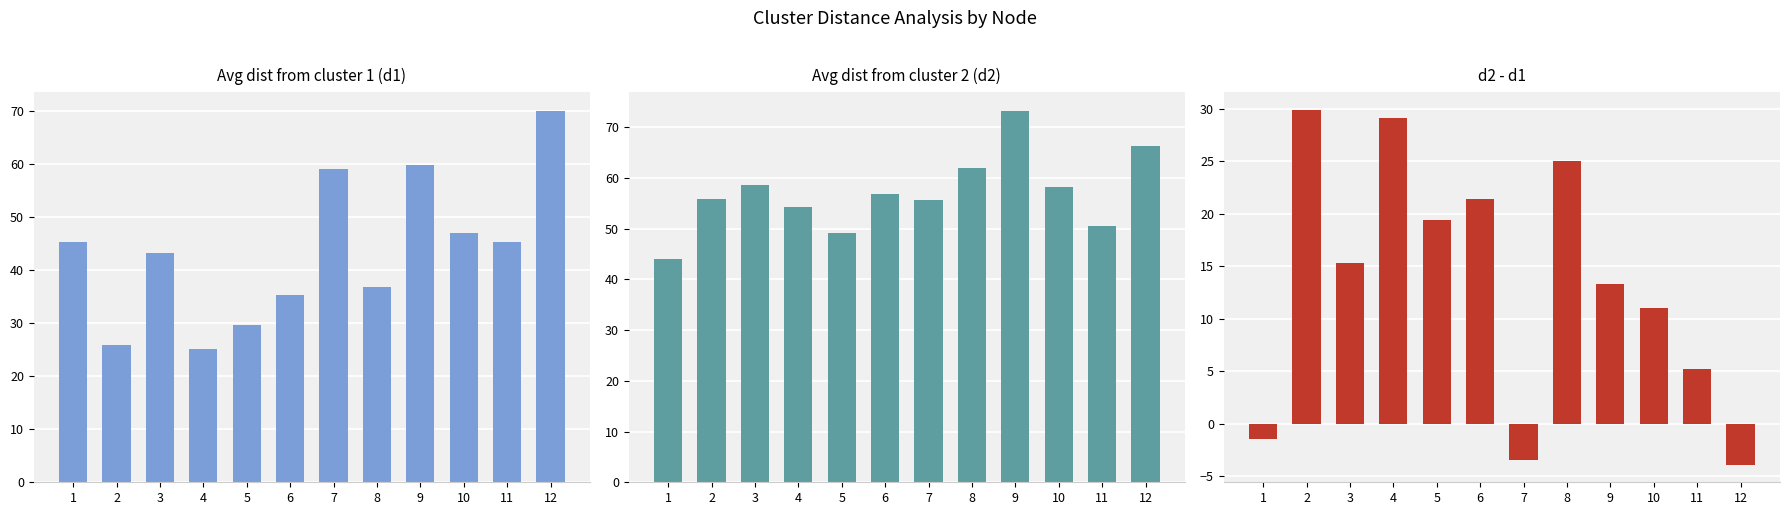

Reading left to right, what are all the values shown in this chart?

Avg dist from cluster 1 (d1): 1=45.3	2=25.9	3=43.4	4=25.2	5=29.7	6=35.3	7=59.1	8=36.9	9=59.9	10=47.1	11=45.3	12=70.1
Avg dist from cluster 2 (d2): 1=43.9	2=55.7	3=58.6	4=54.3	5=49.1	6=56.7	7=55.6	8=61.9	9=73.2	10=58.1	11=50.5	12=66.2
d2 - d1: 1=-1.4	2=29.9	3=15.3	4=29.1	5=19.4	6=21.4	7=-3.5	8=25.0	9=13.3	10=11.0	11=5.2	12=-3.9